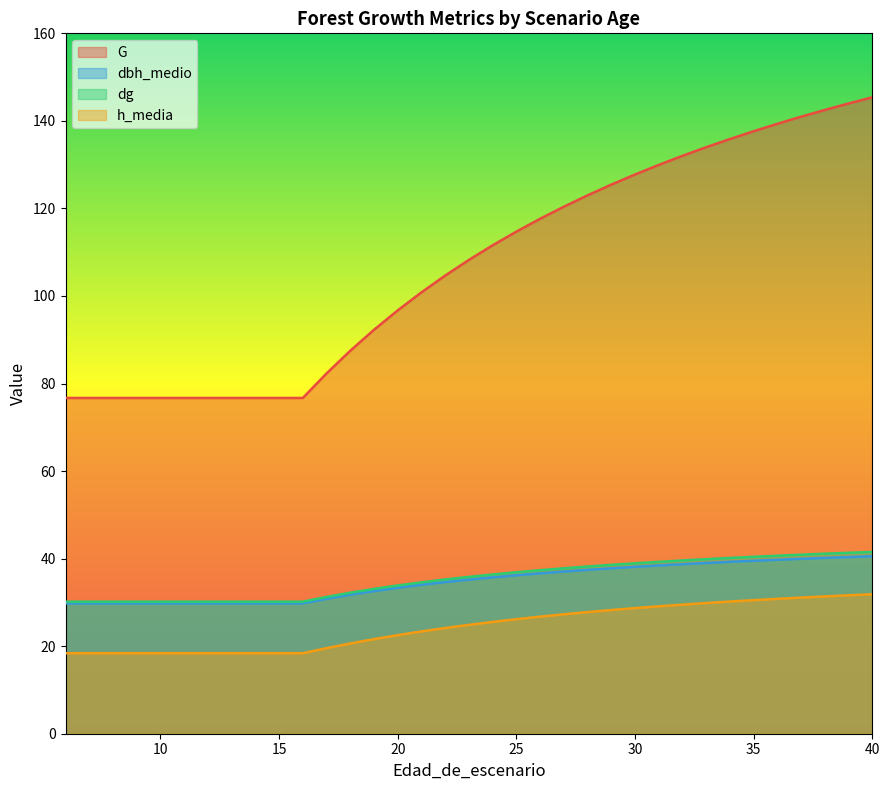

Does the chart display data point markers on the line(s)?

No